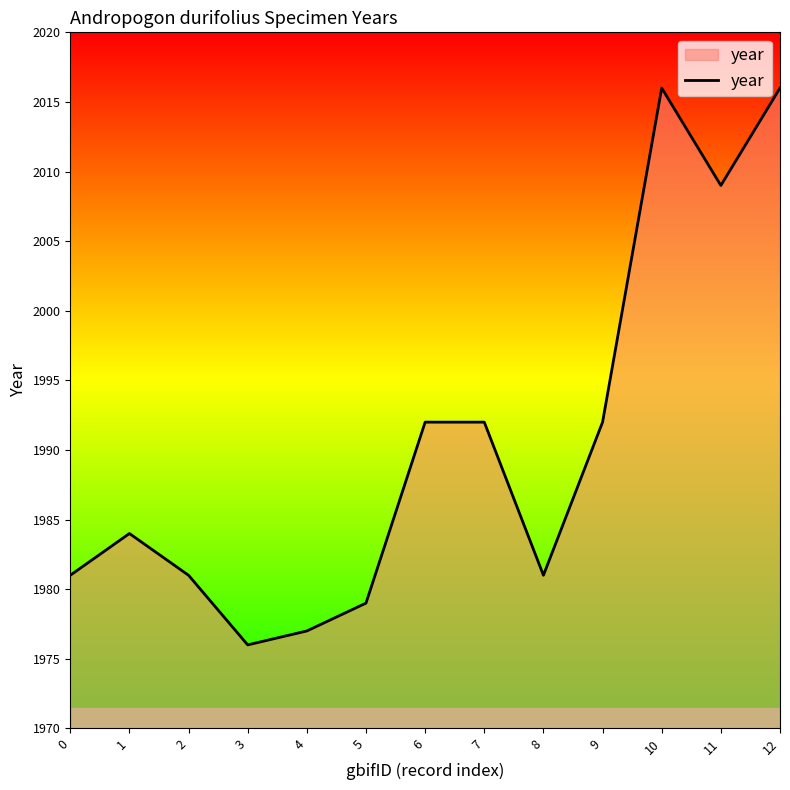

What is the ratio of the value at 1 to the value at 2?

1.0